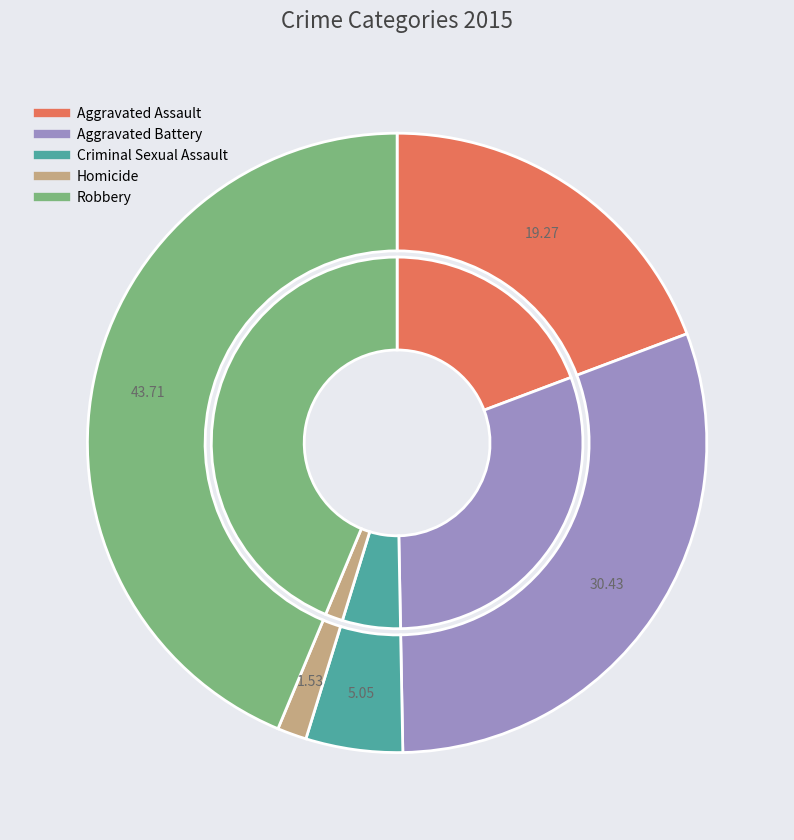

Is it true that Aggravated Battery is 30% of the pie?

True